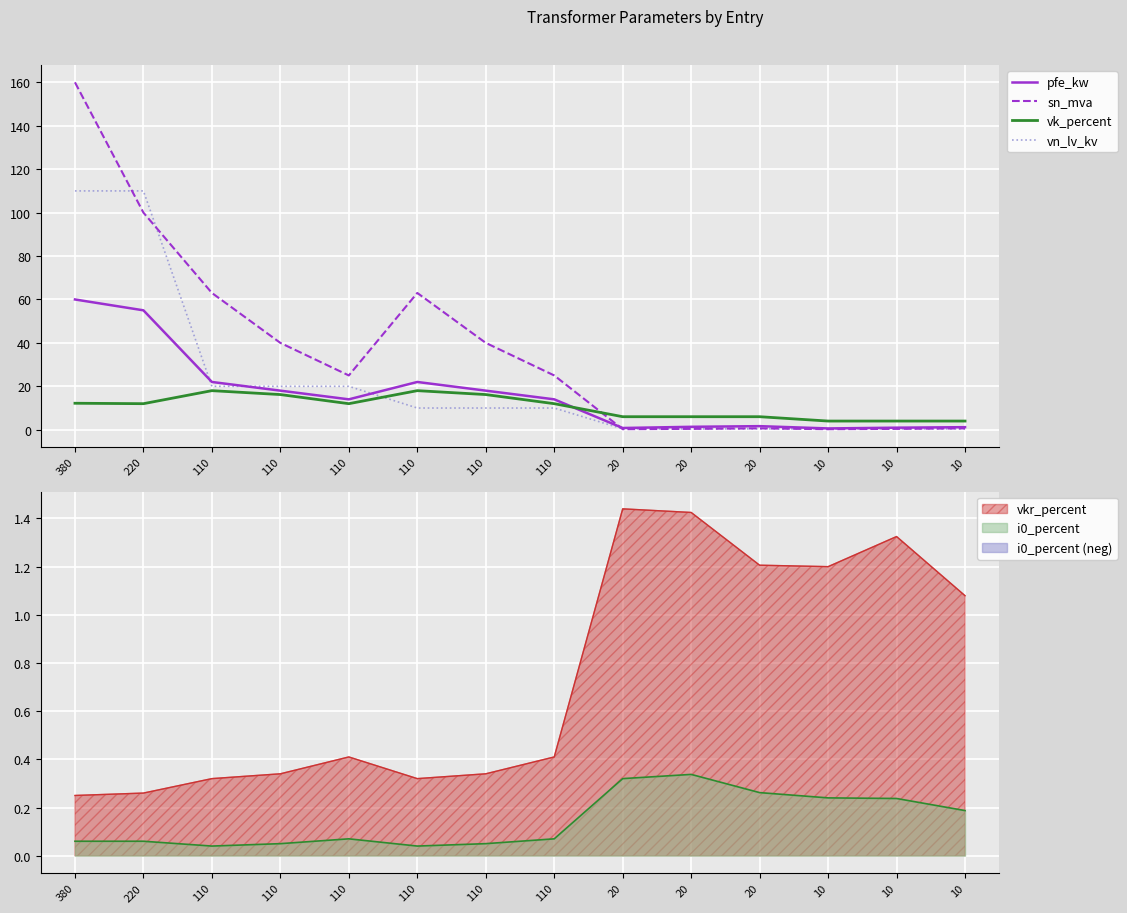

At how many categories does at least one series exceed 14?

8